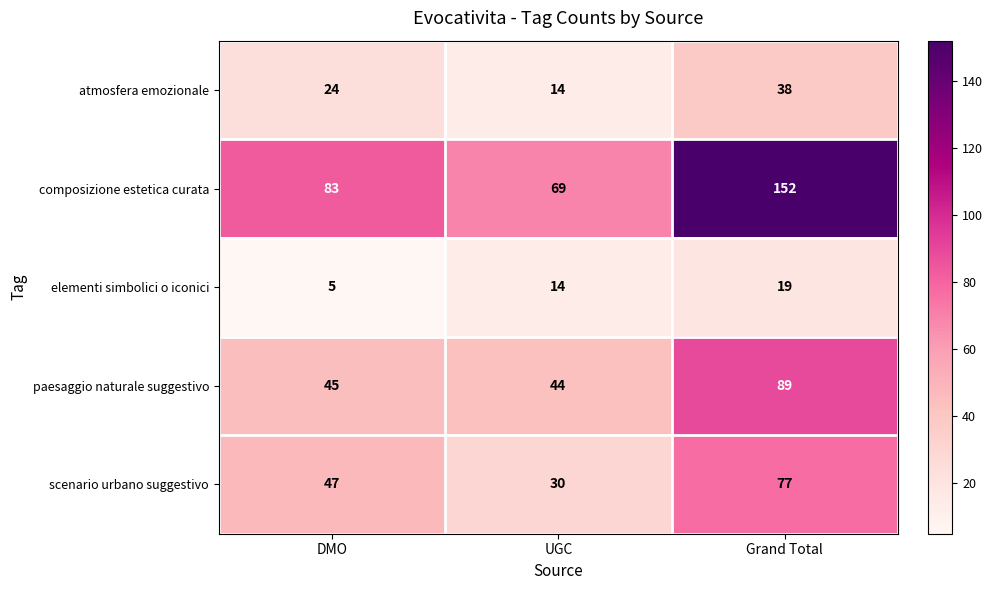

True or false: paesaggio naturale suggestivo has a value of 45 at Grand Total.

False